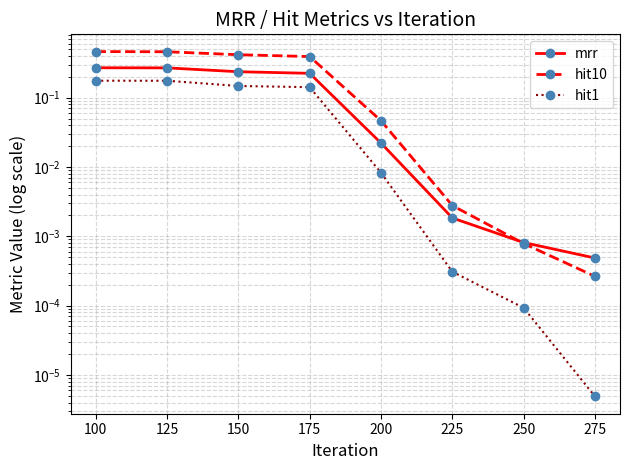

Which series has the largest range (max minus min)?

hit10